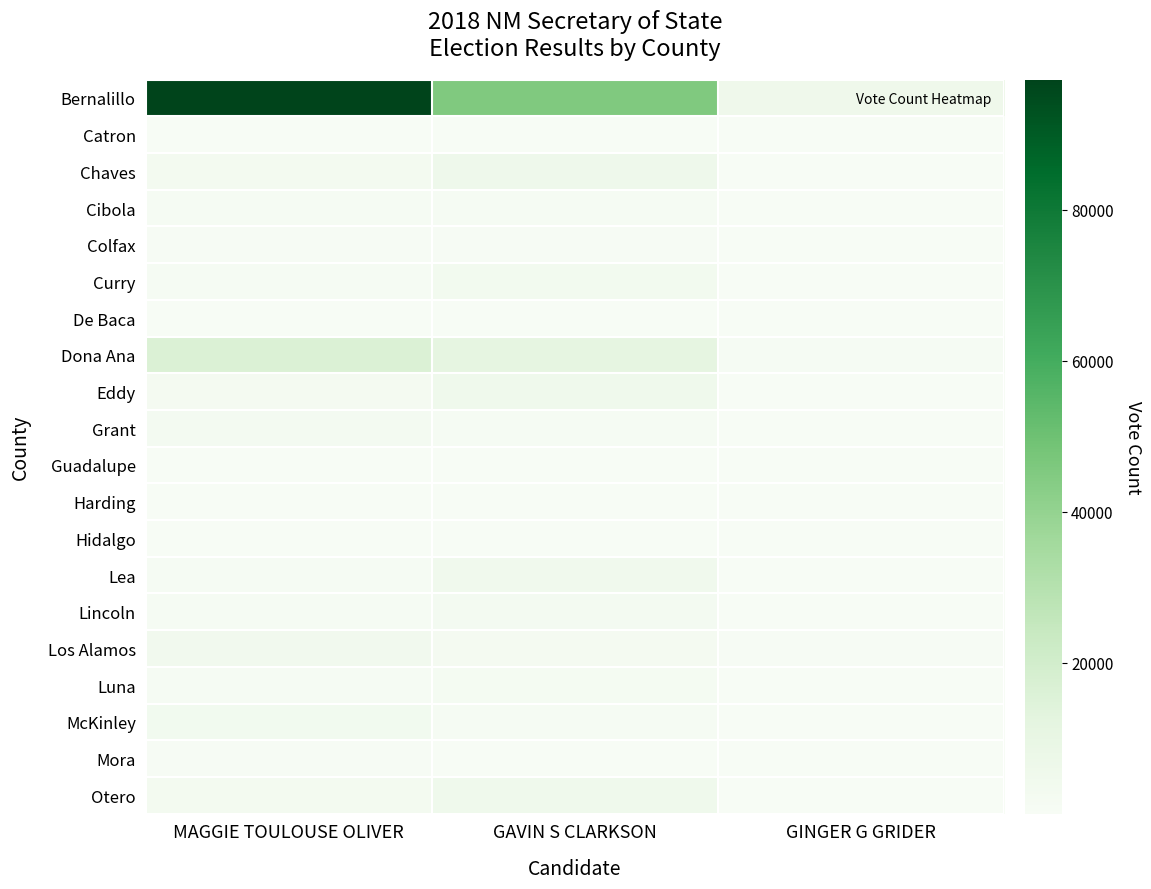

Reading right to left, list all the values displayed in this chart.

Bernalillo: GINGER G GRIDER=5614	GAVIN S CLARKSON=45243	MAGGIE TOULOUSE OLIVER=97240
Catron: GINGER G GRIDER=21	GAVIN S CLARKSON=369	MAGGIE TOULOUSE OLIVER=209
Chaves: GINGER G GRIDER=349	GAVIN S CLARKSON=5801	MAGGIE TOULOUSE OLIVER=2671
Cibola: GINGER G GRIDER=138	GAVIN S CLARKSON=899	MAGGIE TOULOUSE OLIVER=1480
Colfax: GINGER G GRIDER=53	GAVIN S CLARKSON=609	MAGGIE TOULOUSE OLIVER=682
Curry: GINGER G GRIDER=231	GAVIN S CLARKSON=3295	MAGGIE TOULOUSE OLIVER=1389
De Baca: GINGER G GRIDER=19	GAVIN S CLARKSON=169	MAGGIE TOULOUSE OLIVER=87
Dona Ana: GINGER G GRIDER=1488	GAVIN S CLARKSON=11269	MAGGIE TOULOUSE OLIVER=16051
Eddy: GINGER G GRIDER=249	GAVIN S CLARKSON=5055	MAGGIE TOULOUSE OLIVER=1931
Grant: GINGER G GRIDER=167	GAVIN S CLARKSON=1492	MAGGIE TOULOUSE OLIVER=2485
Guadalupe: GINGER G GRIDER=27	GAVIN S CLARKSON=149	MAGGIE TOULOUSE OLIVER=369
Harding: GINGER G GRIDER=7	GAVIN S CLARKSON=74	MAGGIE TOULOUSE OLIVER=65
Hidalgo: GINGER G GRIDER=14	GAVIN S CLARKSON=147	MAGGIE TOULOUSE OLIVER=237
Lea: GINGER G GRIDER=214	GAVIN S CLARKSON=4752	MAGGIE TOULOUSE OLIVER=1257
Lincoln: GINGER G GRIDER=147	GAVIN S CLARKSON=2431	MAGGIE TOULOUSE OLIVER=1190
Los Alamos: GINGER G GRIDER=440	GAVIN S CLARKSON=1974	MAGGIE TOULOUSE OLIVER=4038
Luna: GINGER G GRIDER=166	GAVIN S CLARKSON=1547	MAGGIE TOULOUSE OLIVER=1378
McKinley: GINGER G GRIDER=273	GAVIN S CLARKSON=1340	MAGGIE TOULOUSE OLIVER=3598
Mora: GINGER G GRIDER=21	GAVIN S CLARKSON=171	MAGGIE TOULOUSE OLIVER=624
Otero: GINGER G GRIDER=365	GAVIN S CLARKSON=5260	MAGGIE TOULOUSE OLIVER=2919